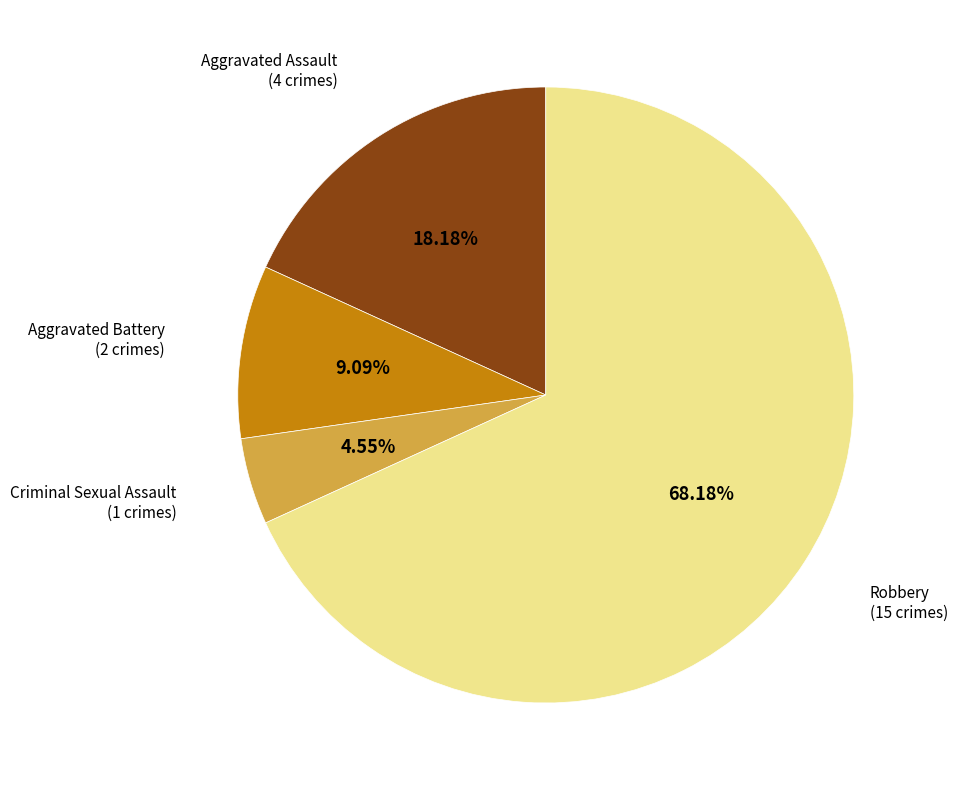

Is there any slice that represents more than half of the pie?

Yes